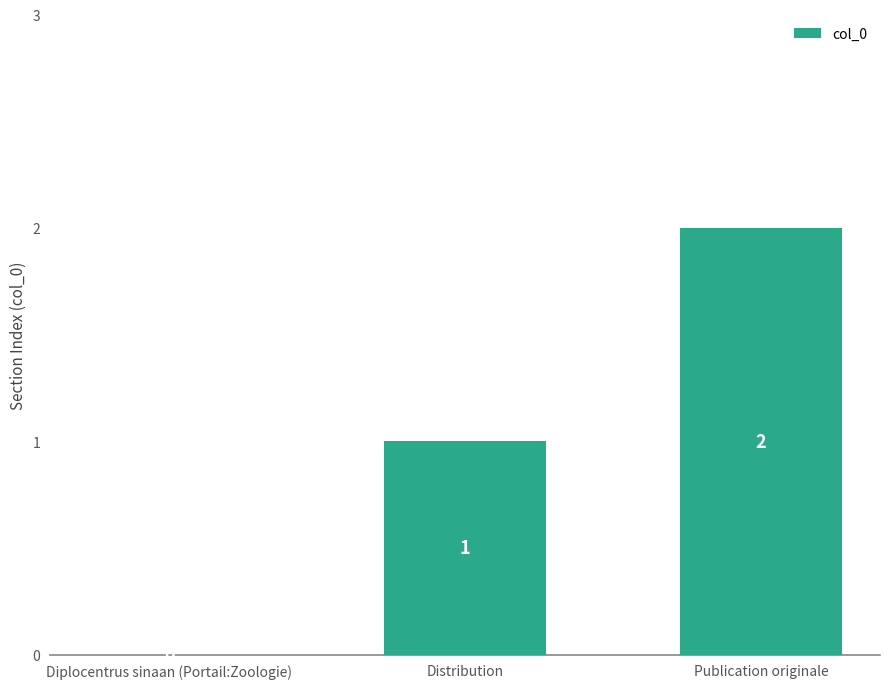

At which label is the value closest to 1?

Distribution